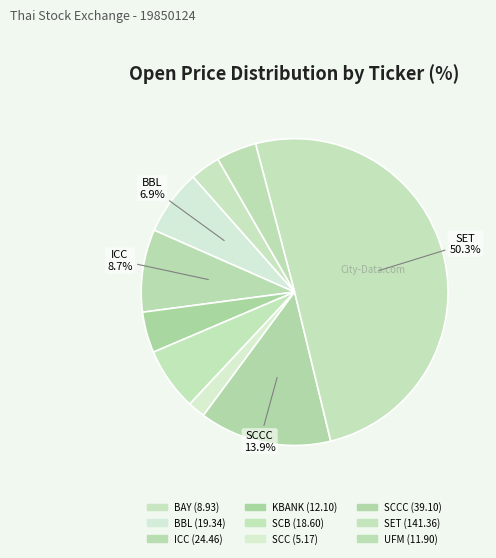

Rank the categories by value from highest to lowest.

SET, SCCC, ICC, BBL, SCB, KBANK, UFM, BAY, SCC